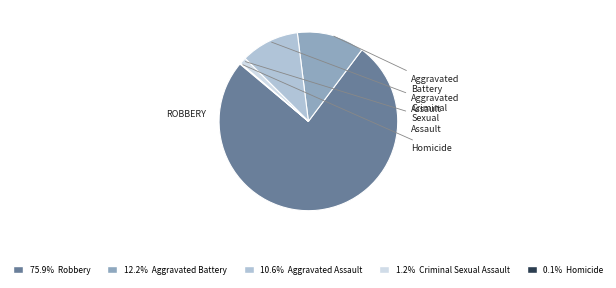

Is there any slice that represents more than half of the pie?

Yes